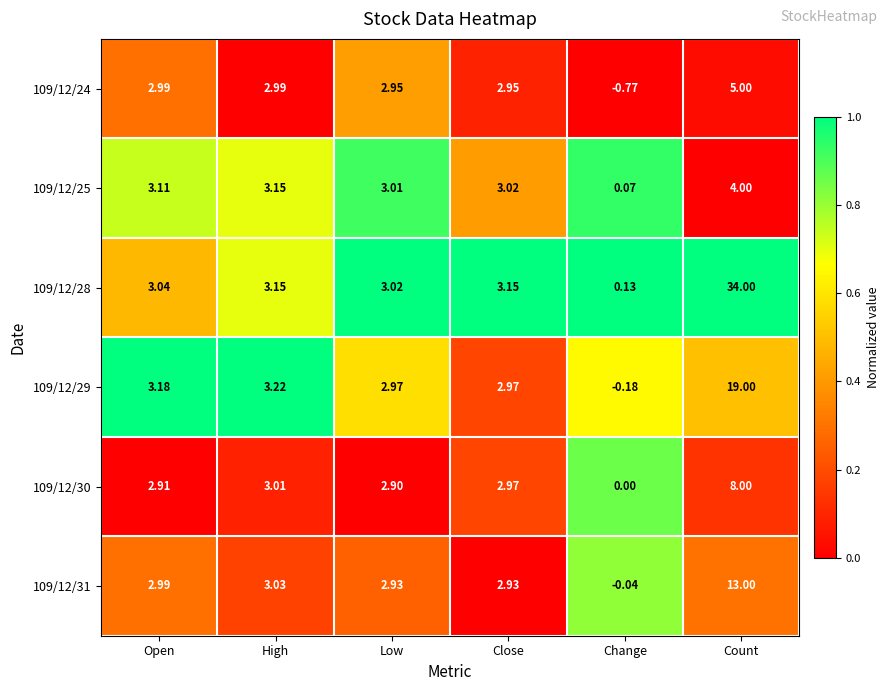

Which category has the highest value across all series?

Count